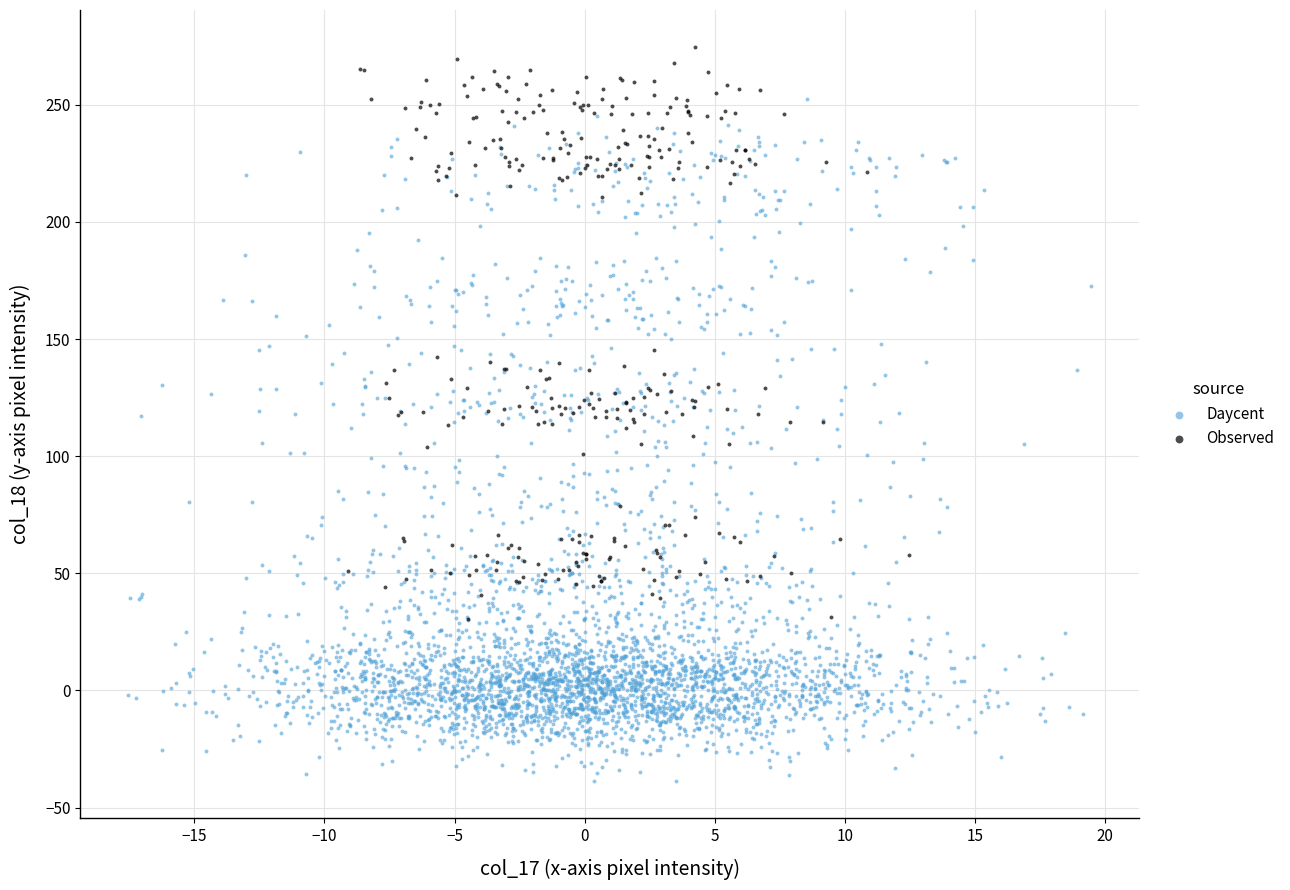

Which series has the widest spread of Y values?

Daycent